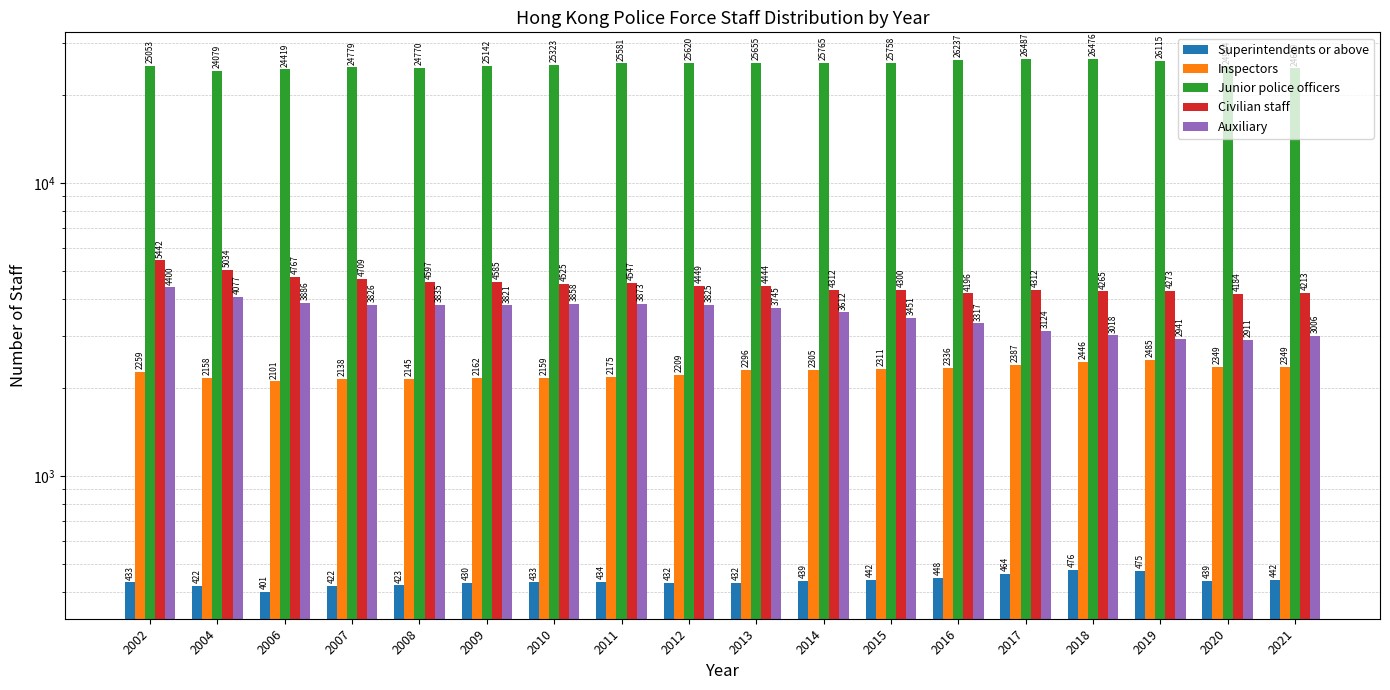

What is the total value across all series at 2013?

36572